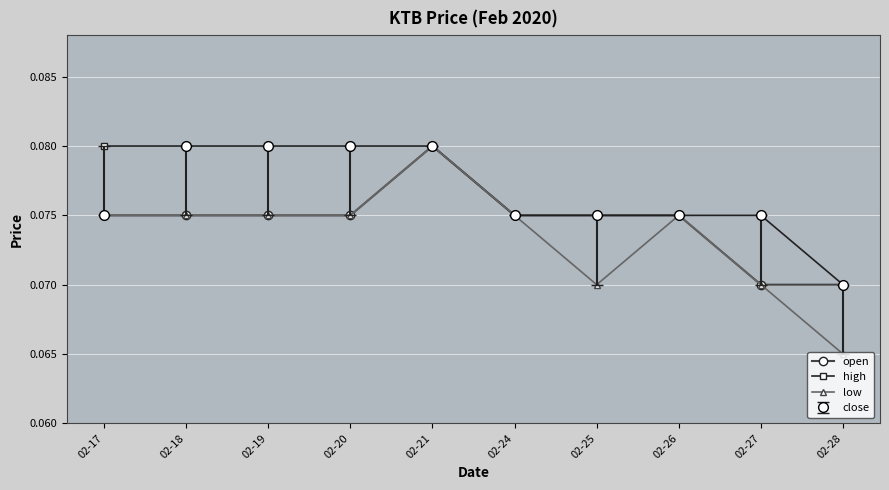

At which label does high reach its minimum?

02-28